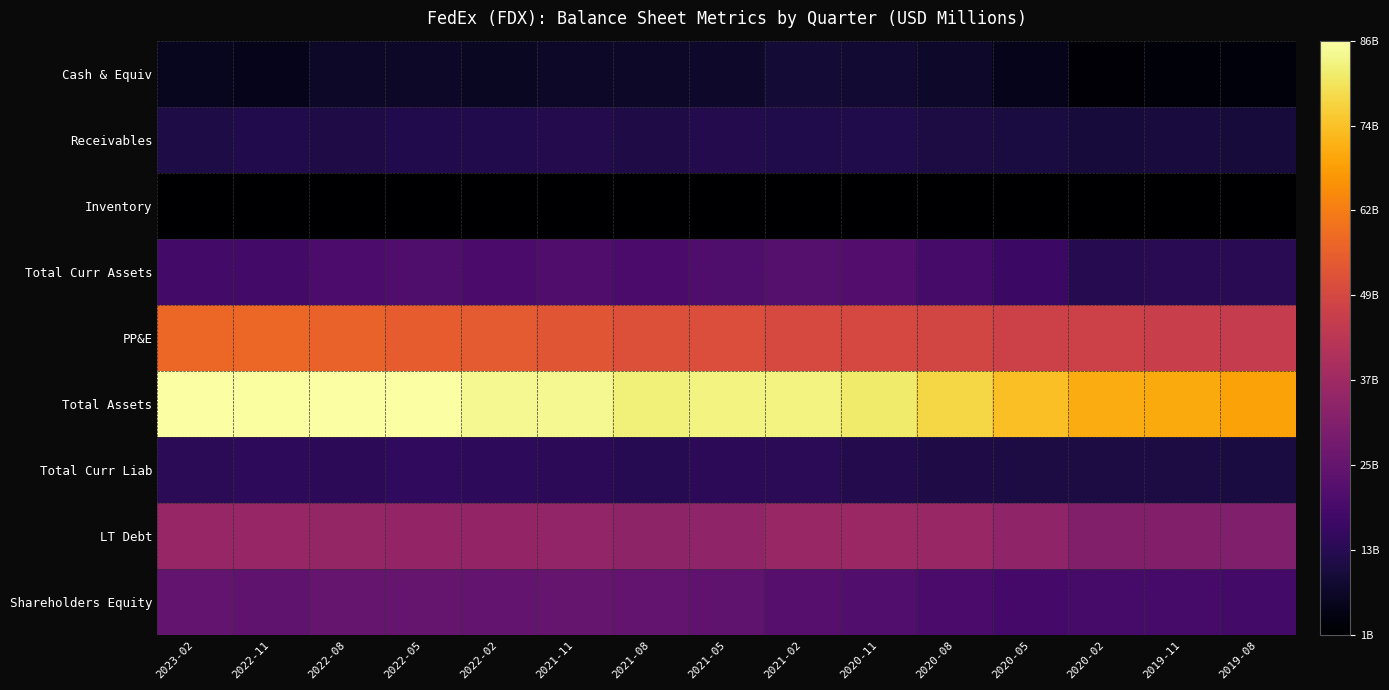

Reading left to right, transcribe all the data shown in this chart.

Cash & Equiv: 2023-02=5373	2022-11=4646	2022-08=6850	2022-05=6897	2022-02=6065	2021-11=6833	2021-08=6853	2021-05=7087	2021-02=8856	2020-11=8339	2020-08=6954	2020-05=4881	2020-02=1766	2019-11=2031	2019-08=2389
Receivables: 2023-02=10721	2022-11=11644	2022-08=11055	2022-05=11863	2022-02=11668	2021-11=12197	2021-08=11125	2021-05=12069	2021-02=11481	2020-11=11417	2020-08=10508	2020-05=10102	2020-02=9323	2019-11=9709	2019-08=9312
Inventory: 2023-02=631	2022-11=655	2022-08=647	2022-05=637	2022-02=611	2021-11=594	2021-08=577	2021-05=587	2021-02=583	2020-11=587	2020-08=593	2020-05=572	2020-02=568	2019-11=576	2019-08=574
Total Curr Assets: 2023-02=17944	2022-11=18217	2022-08=19606	2022-05=20365	2022-02=19466	2021-11=20747	2021-08=19546	2021-05=20580	2021-02=21710	2020-11=21265	2020-08=18903	2020-05=16383	2020-02=12541	2019-11=13198	2019-08=13017
PP&E: 2023-02=57259	2022-11=57094	2022-08=56025	2022-05=54704	2022-02=53981	2021-11=53171	2021-08=51895	2021-05=51135	2021-02=49954	2020-11=49455	2020-08=48758	2020-05=47525	2020-02=47287	2019-11=46505	2019-08=45429
Total Assets: 2023-02=85775	2022-11=85591	2022-08=85826	2022-05=85994	2022-02=84108	2021-11=84247	2021-08=82048	2021-05=82777	2021-02=82793	2020-11=81156	2020-08=77648	2020-05=73537	2020-02=70014	2019-11=69954	2019-08=68452
Total Curr Liab: 2023-02=13580	2022-11=14039	2022-08=13765	2022-05=14274	2022-02=13990	2021-11=13884	2021-08=12910	2021-05=13660	2021-02=13566	2020-11=12115	2020-08=11195	2020-05=10344	2020-02=10325	2019-11=10547	2019-08=9935
LT Debt: 2023-02=35495	2022-11=35366	2022-08=35036	2022-05=34669	2022-02=34843	2021-11=34341	2021-08=33936	2021-05=34108	2021-02=35787	2020-11=36230	2020-08=35918	2020-05=34147	2020-02=31205	2019-11=31123	2019-08=30863
Shareholders Equity: 2023-02=24733	2022-11=24115	2022-08=25140	2022-05=24939	2022-02=24526	2021-11=24940	2021-08=24321	2021-05=24168	2021-02=21981	2020-11=21039	2020-08=19462	2020-05=18295	2020-02=18831	2019-11=18659	2019-08=18166